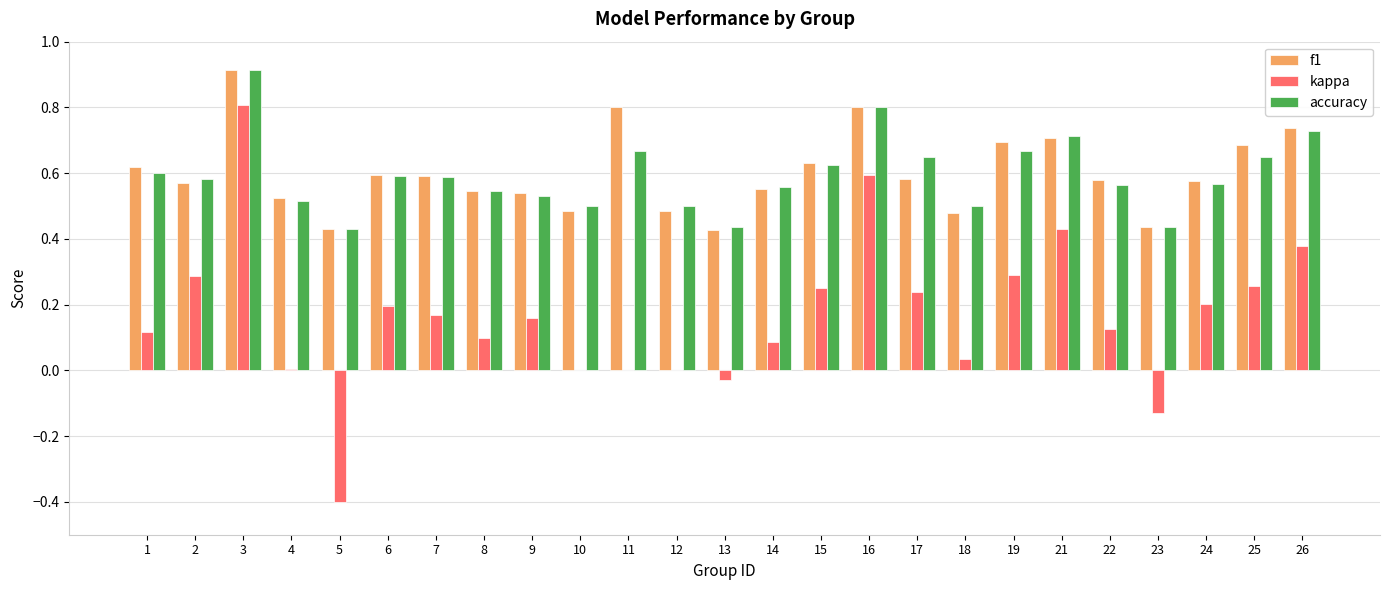

Which category has the highest value in the kappa series?

3